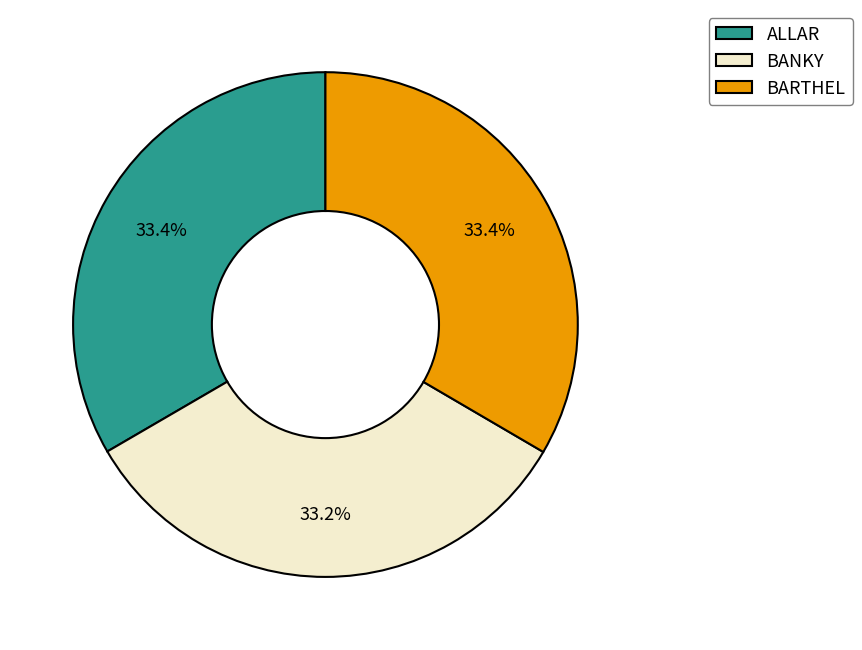

Is there any slice that represents more than half of the pie?

No